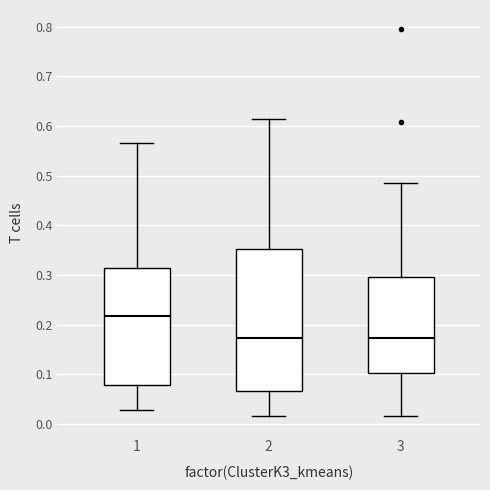

Which box's median line is the highest?

1